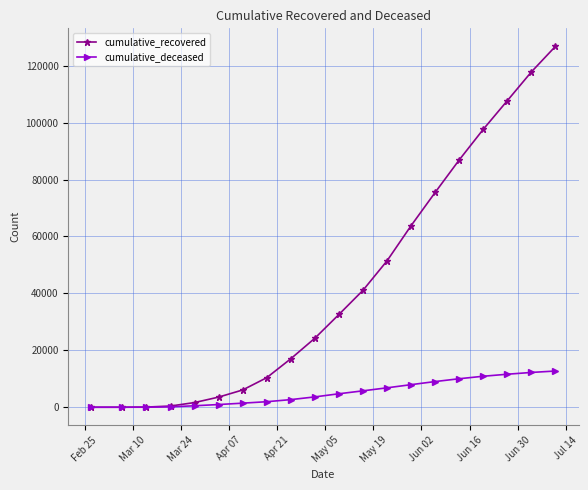

What is the sum of all cumulative_deceased values?

103089